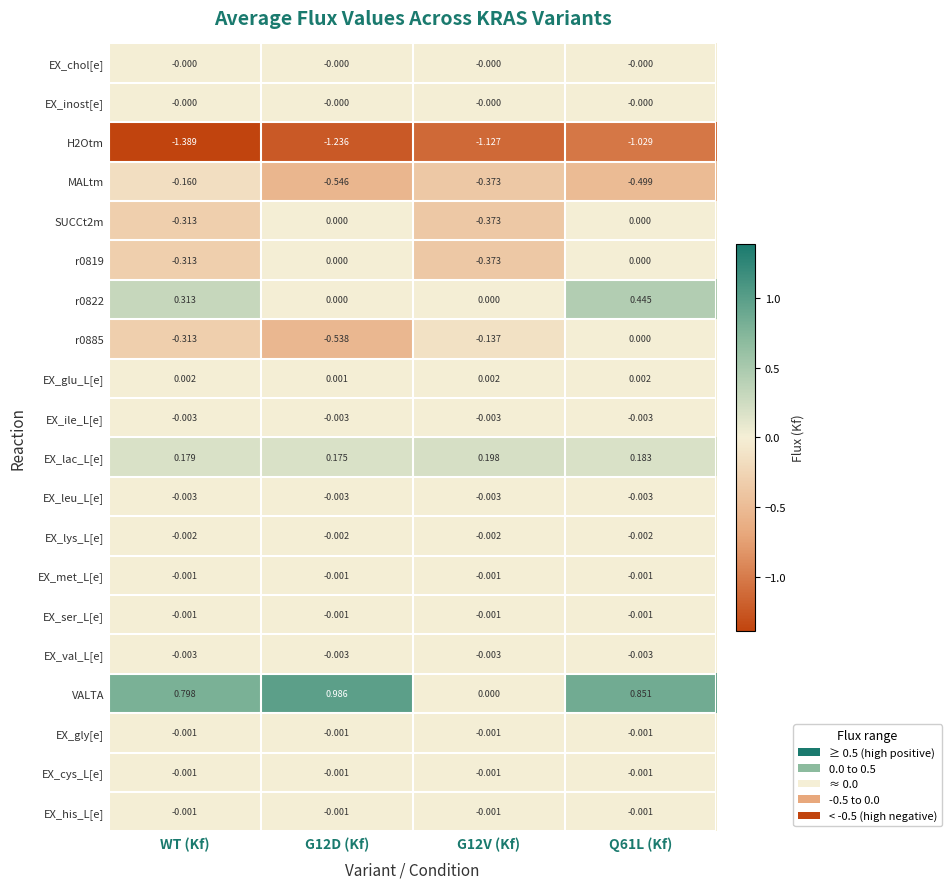

Which series has the largest range (max minus min)?

VALTA